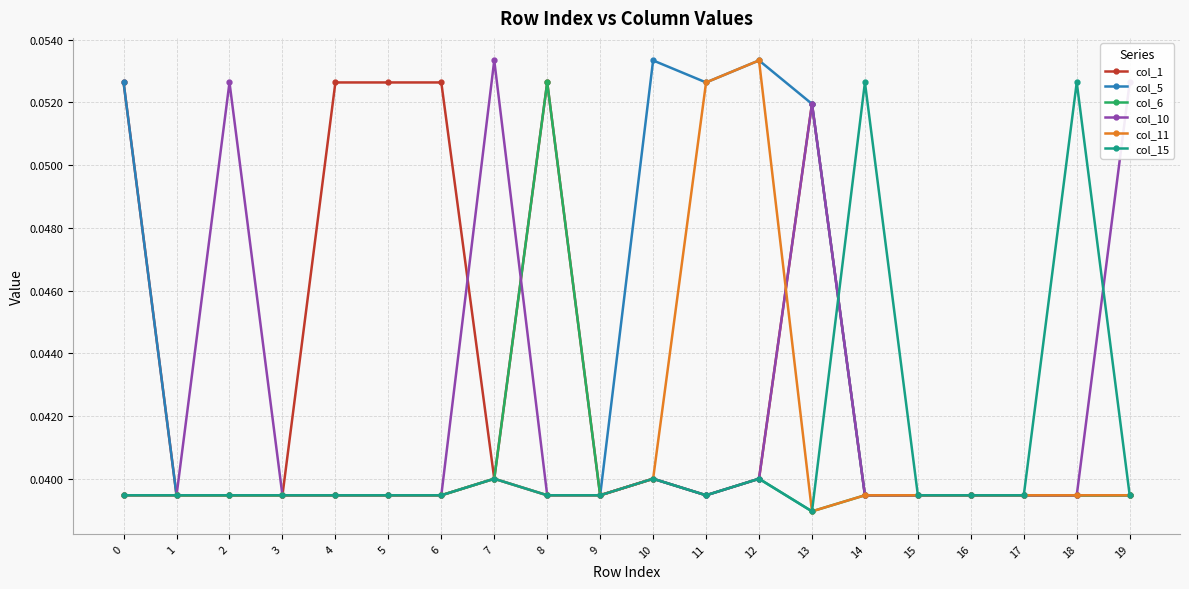

At which category does col_10 reach its first local peak?

2